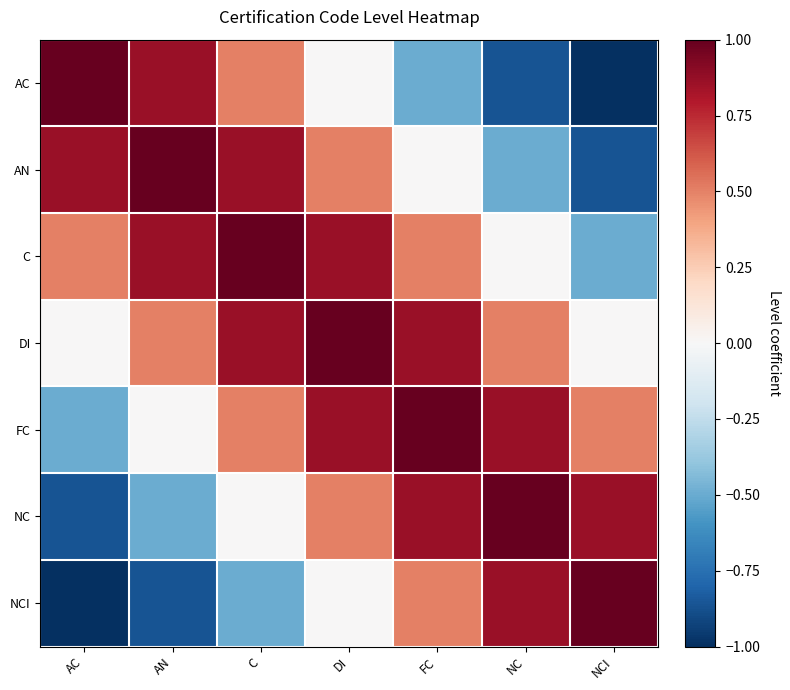

Which category has the lowest value across all series?

NCI